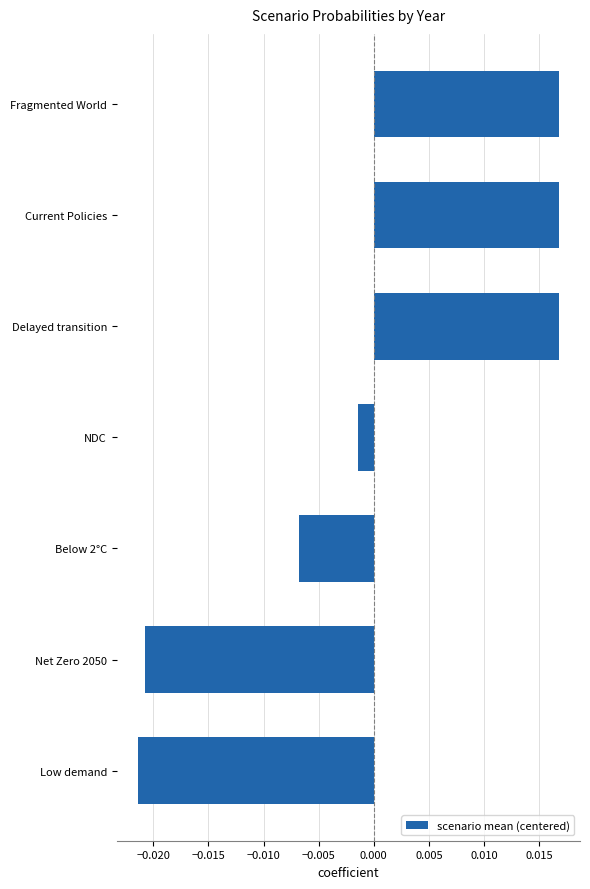

Where is the data nearest to the value 0?

NDC